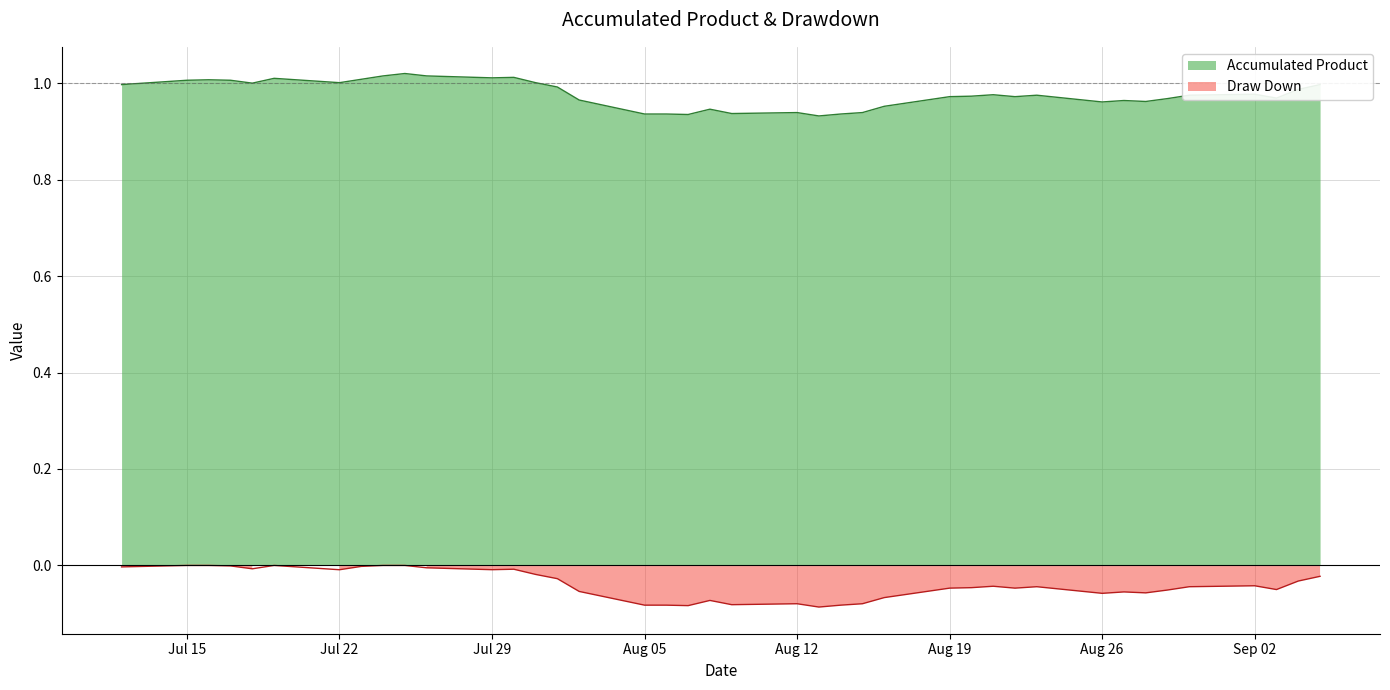

What is the maximum value for Accumulated Product?

1.0